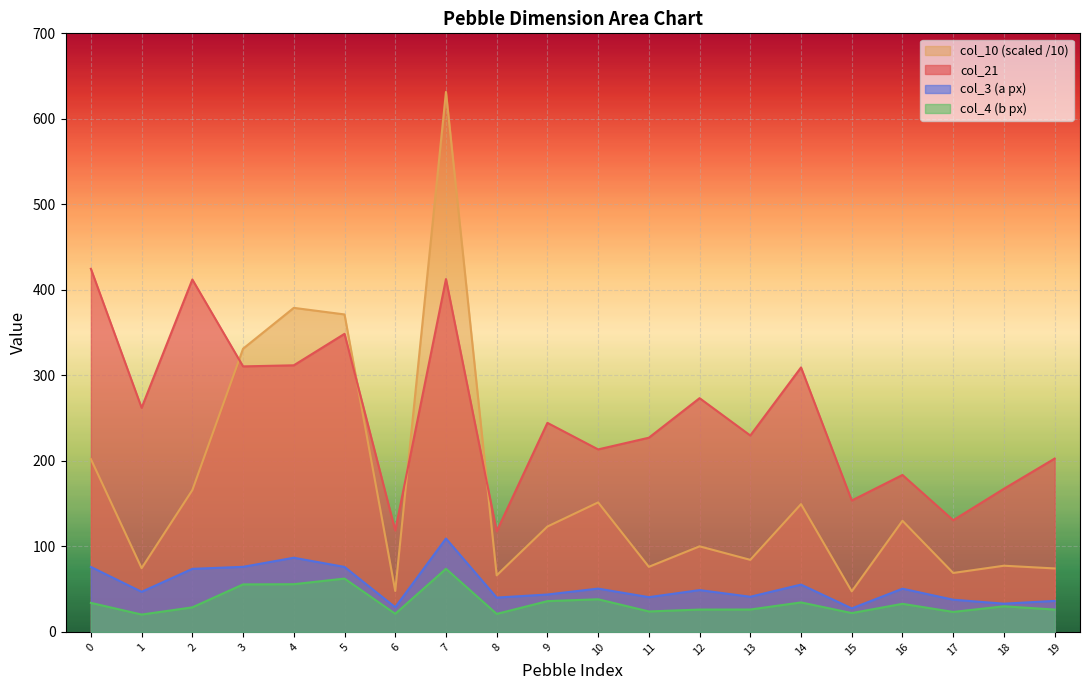

Which series has the largest total across all categories?

col_21